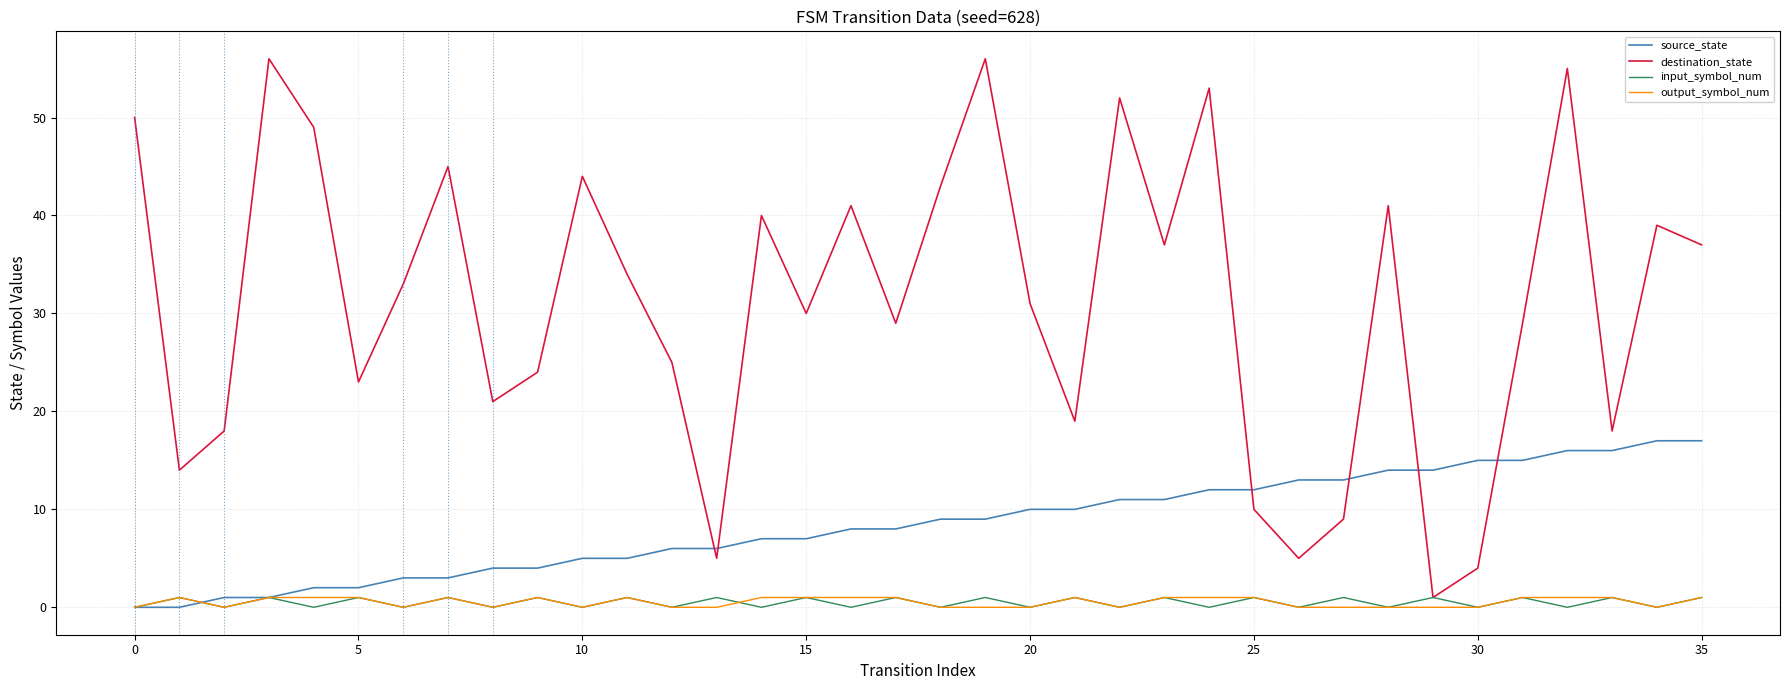

Which series has the widest spread of values?

destination_state